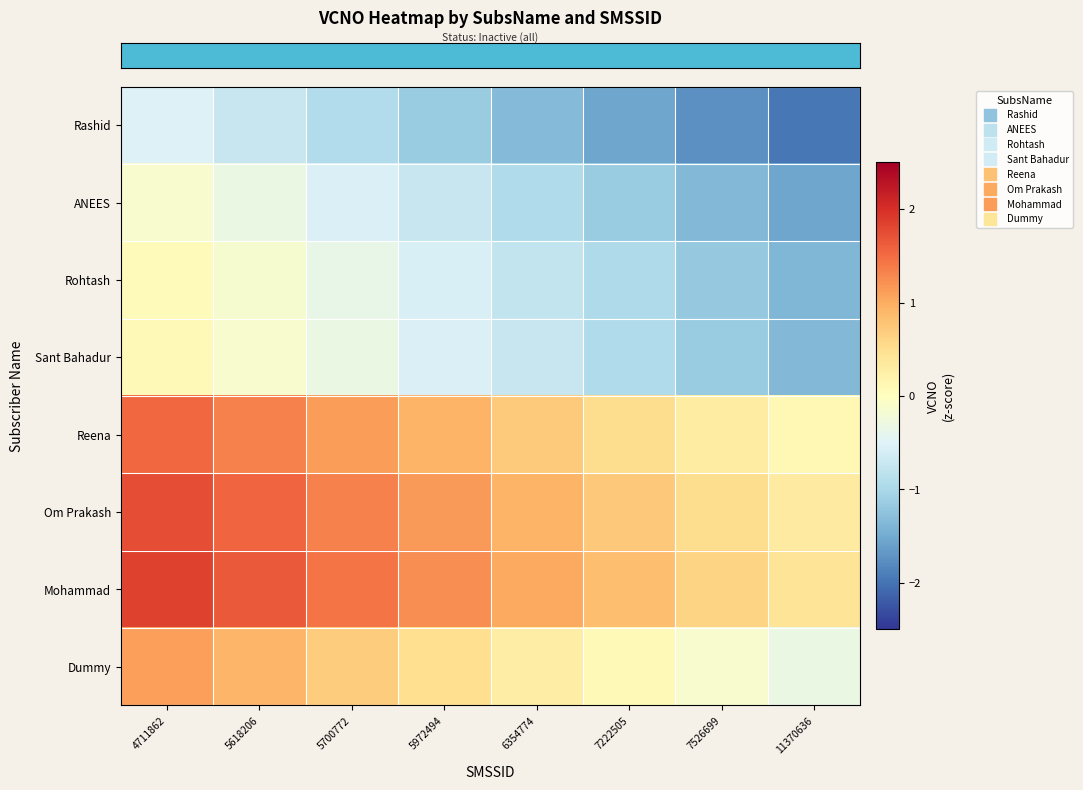

How many data points does each series have?

8